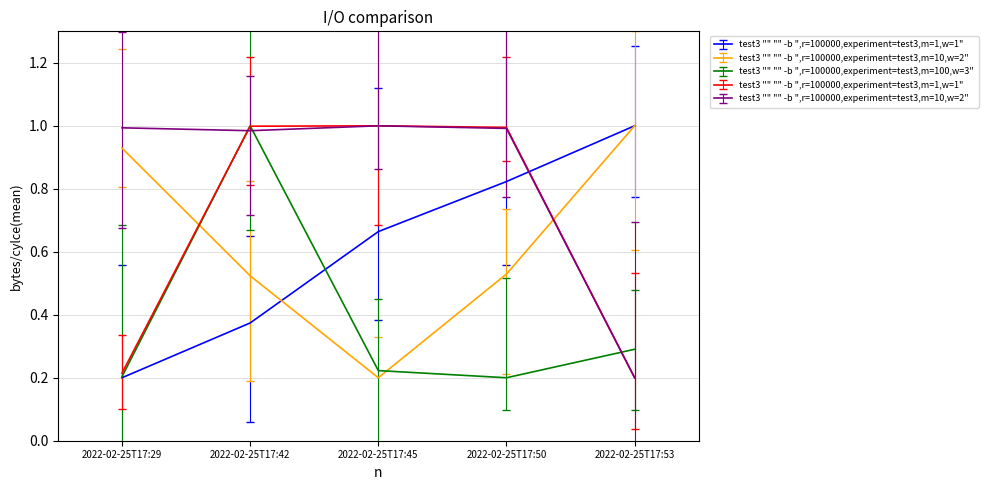

What is the minimum value shown in the chart?

0.2